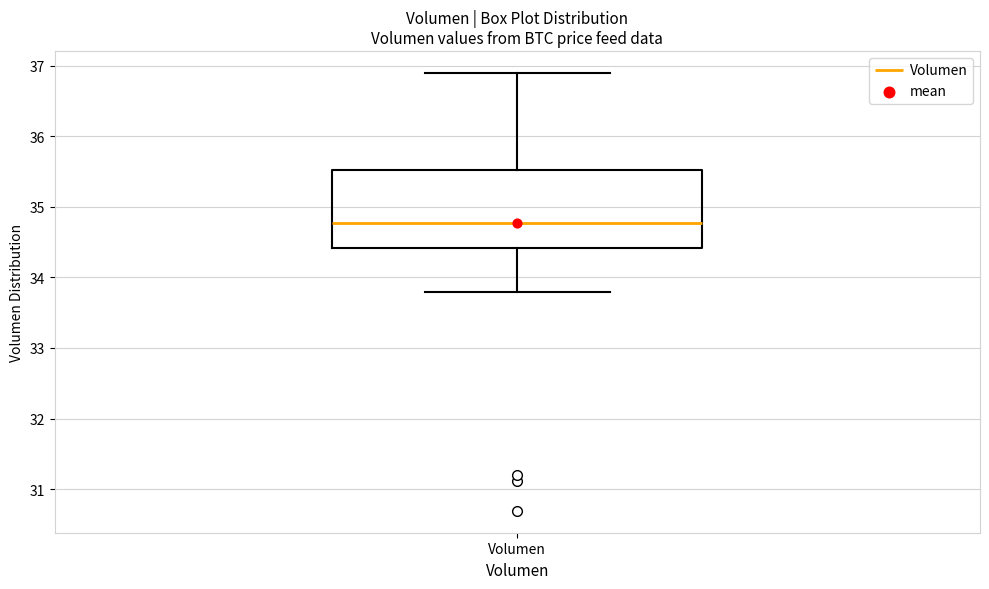

Read this box plot against the y-axis: the position of the median line, the range covered by the box, and the ends of both whiskers. The values are not printed on the chart, so give them approximately, as read against the axis.

median 34.8, box 34.4 to 35.5, whiskers 33.8 to 36.9